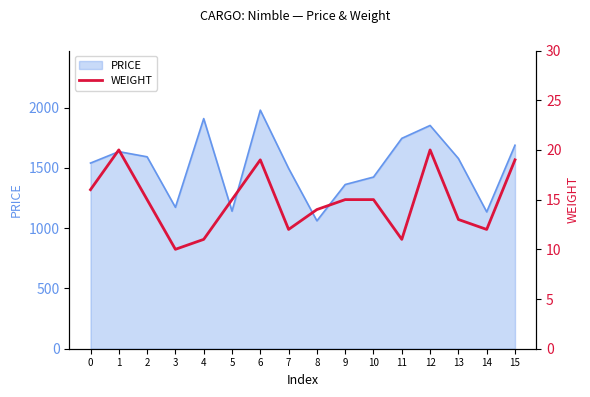

Which category has the lowest value across all series?

3